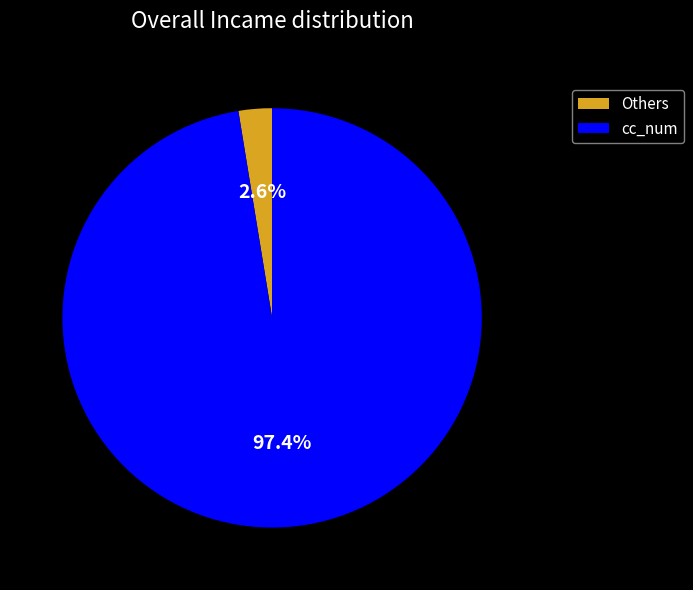

Between Others and cc_num, which is larger?

cc_num